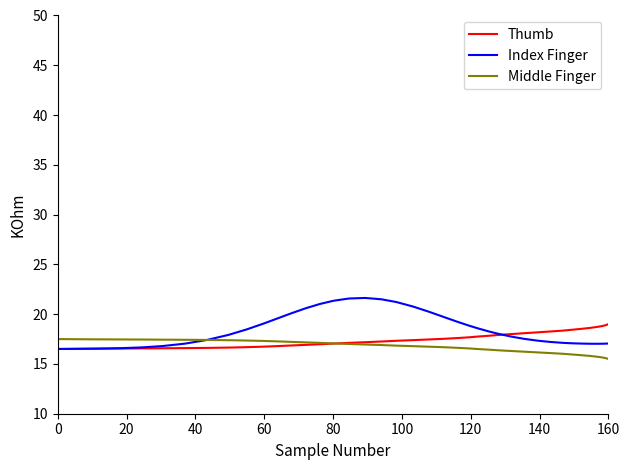

What is the smallest value displayed?

15.5